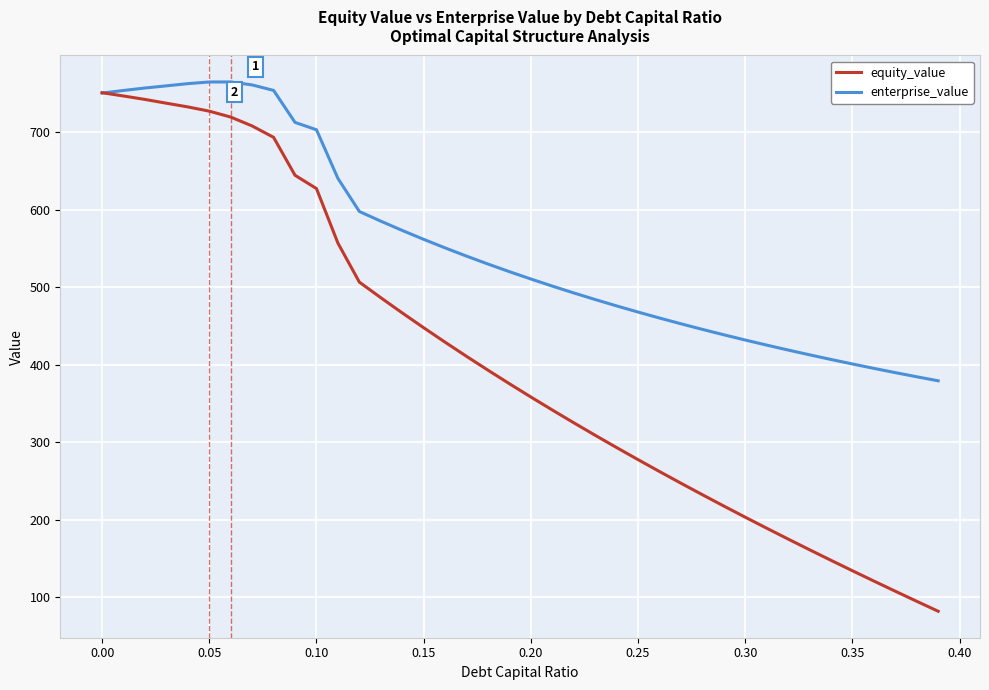

List the series in order of their overall mean, highest first.

enterprise_value, equity_value